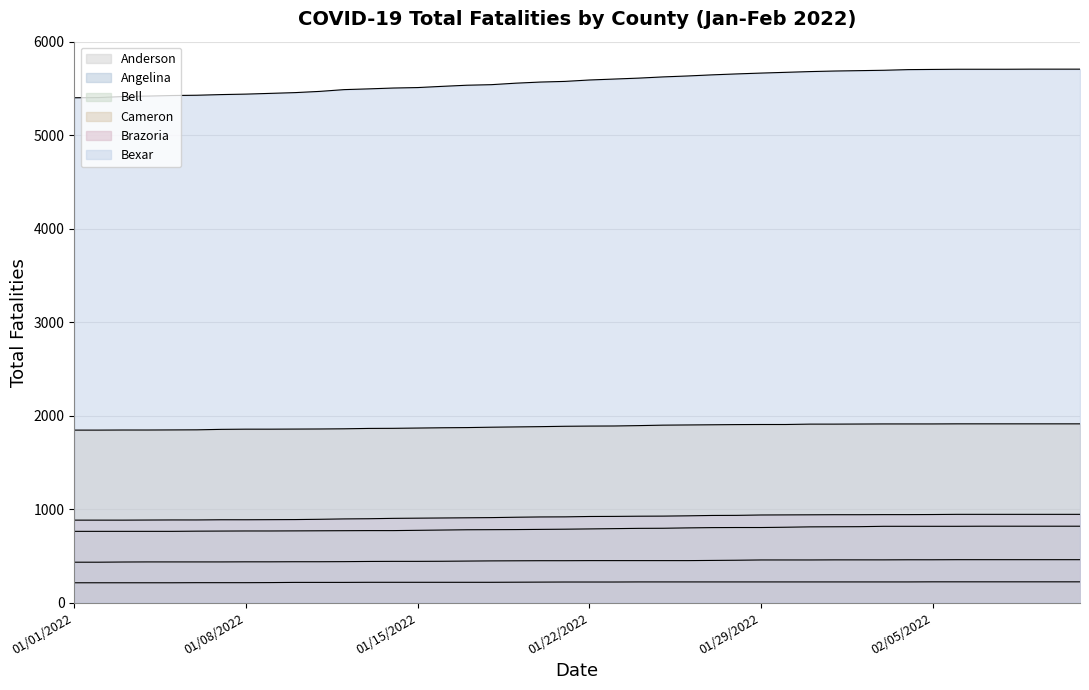

Is it true that Cameron equals 3309 at 02/07/2022?

False